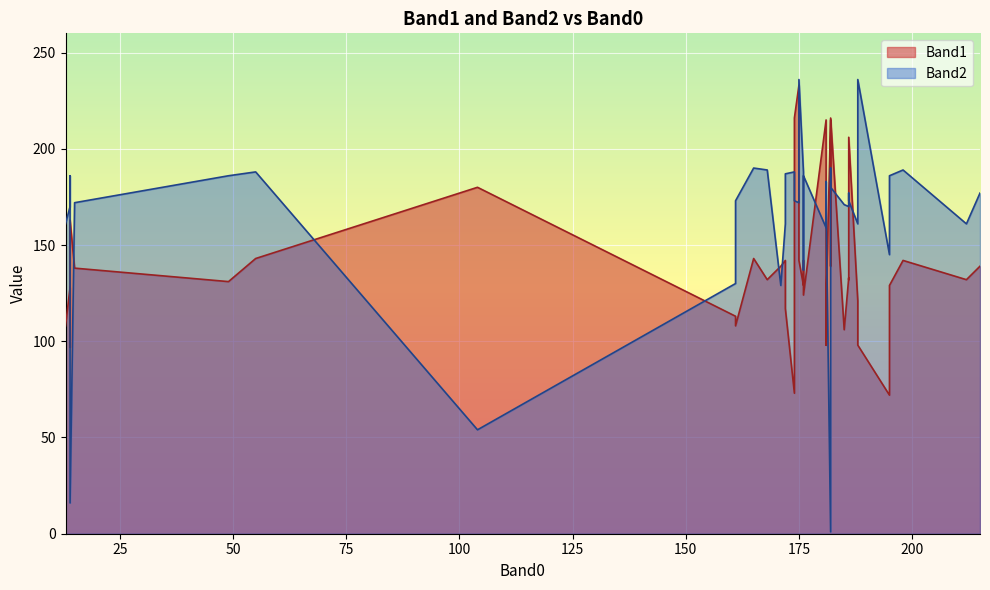

Rank the series at 14 from lowest to highest value.

Band1, Band2